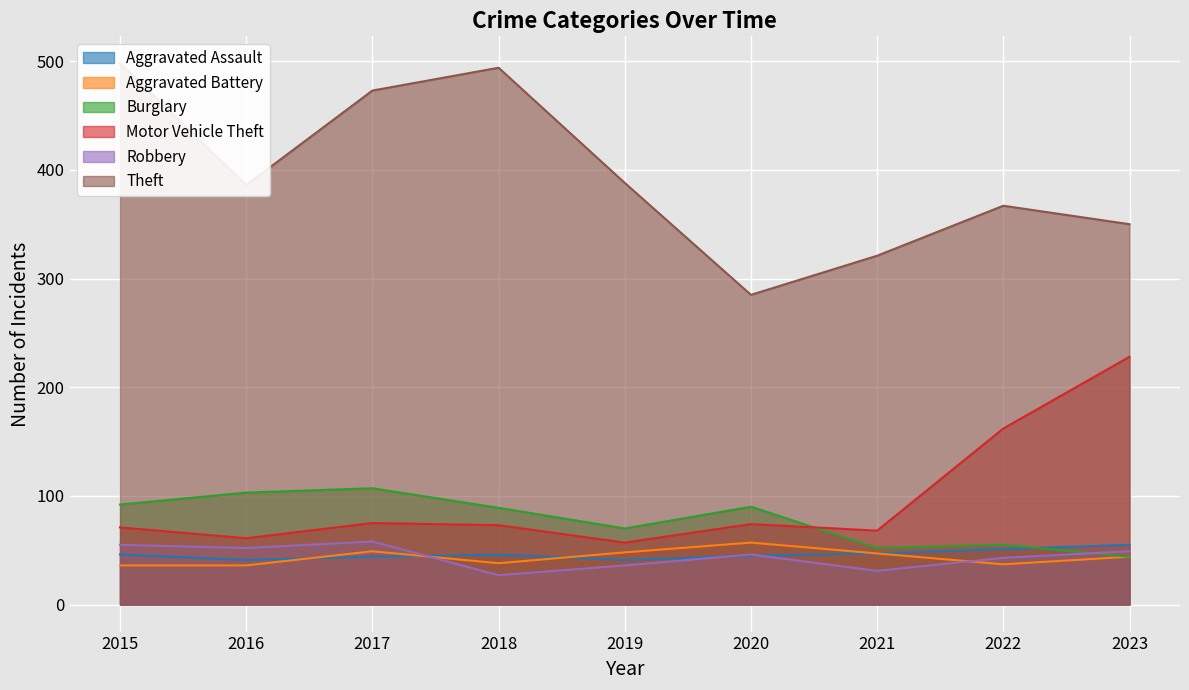

What is the difference between the Robbery values at 2015 and 2021?

24